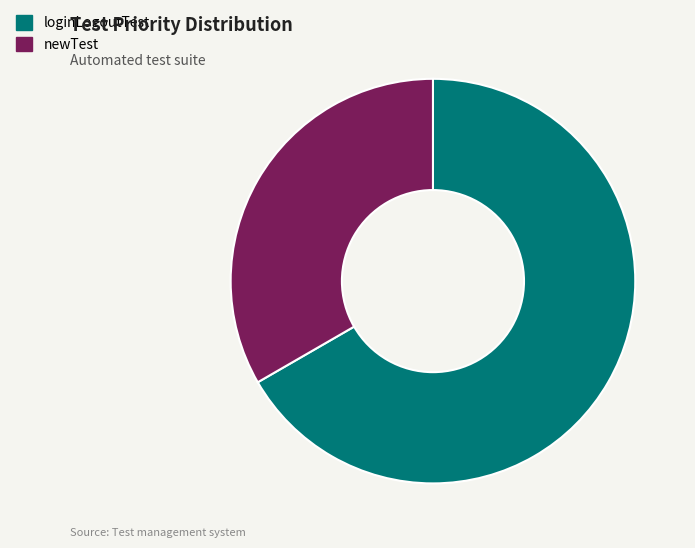

Which slice is the smallest?

newTest